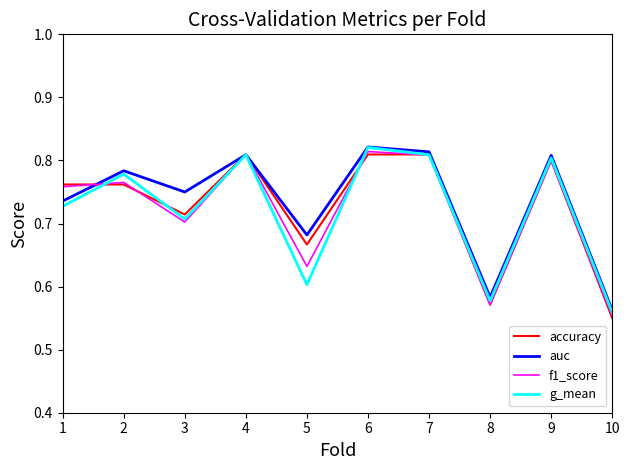

At which category does the chart reach its peak across all series?

6